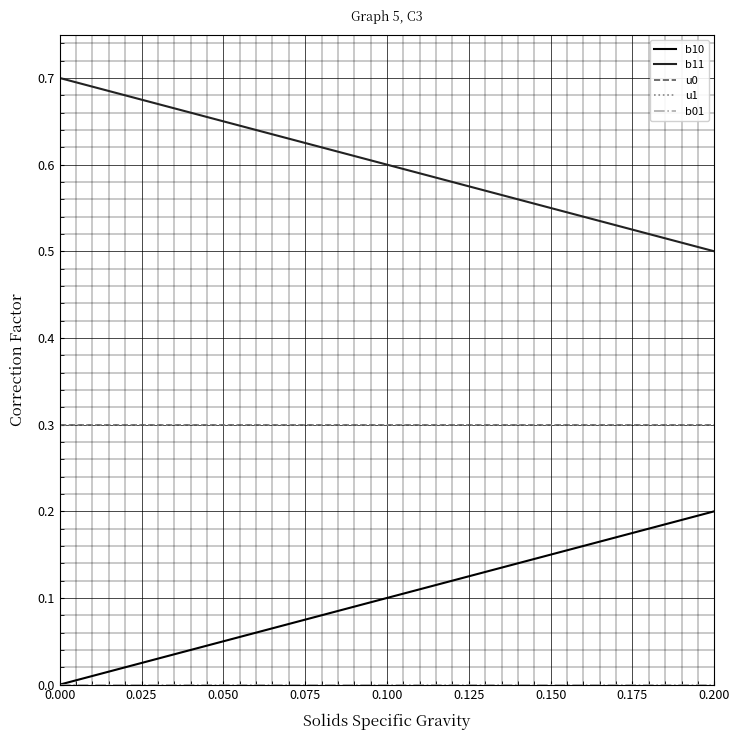

Rank the series by their maximum value, from lowest to highest.

b01, b10, u0, u1, b11